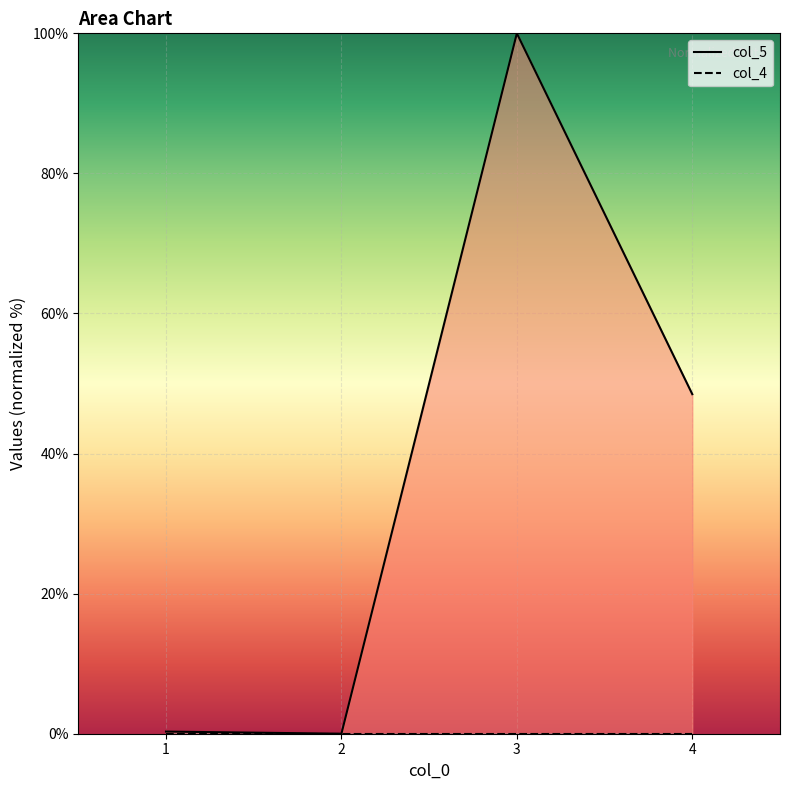

Reading left to right, list all the values displayed in this chart.

col_5: 0.3	0.0	100.0	48.5
col_4: 0.0	0.0	0.0	0.0